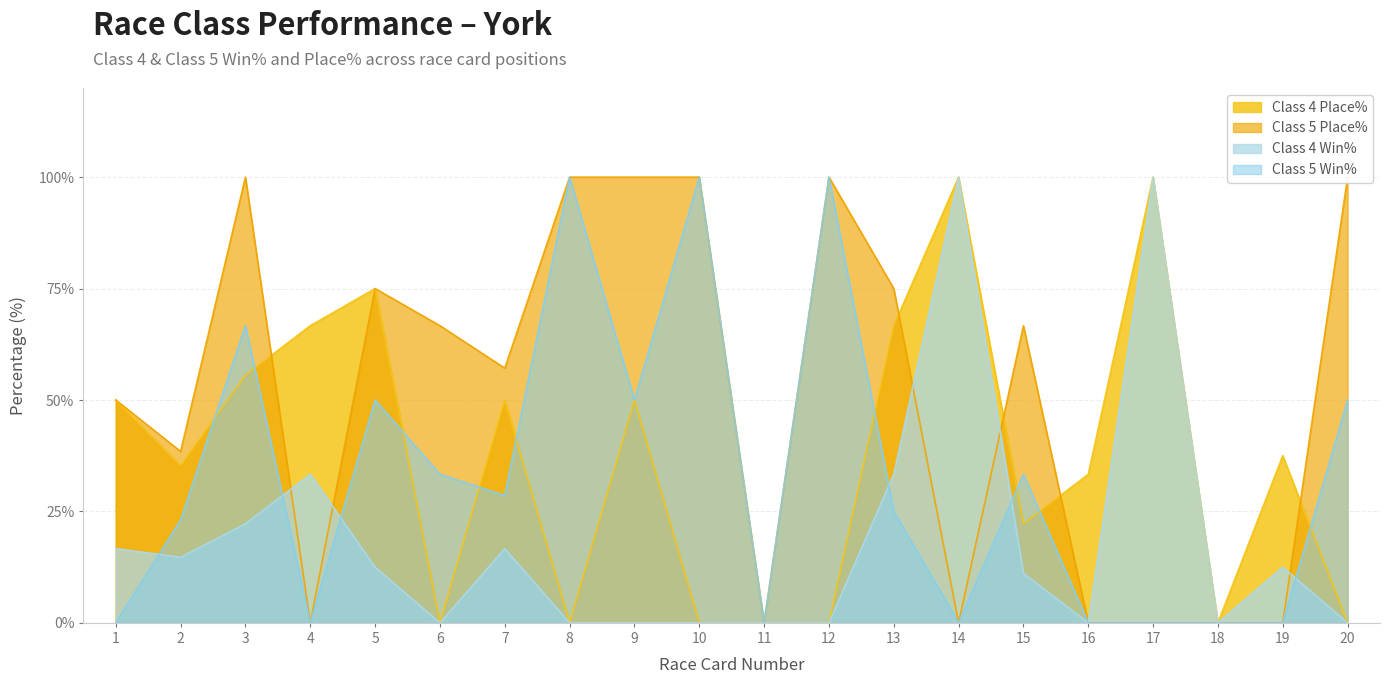

True or false: Class 5 Win% has more than 1 interior local peaks.

True